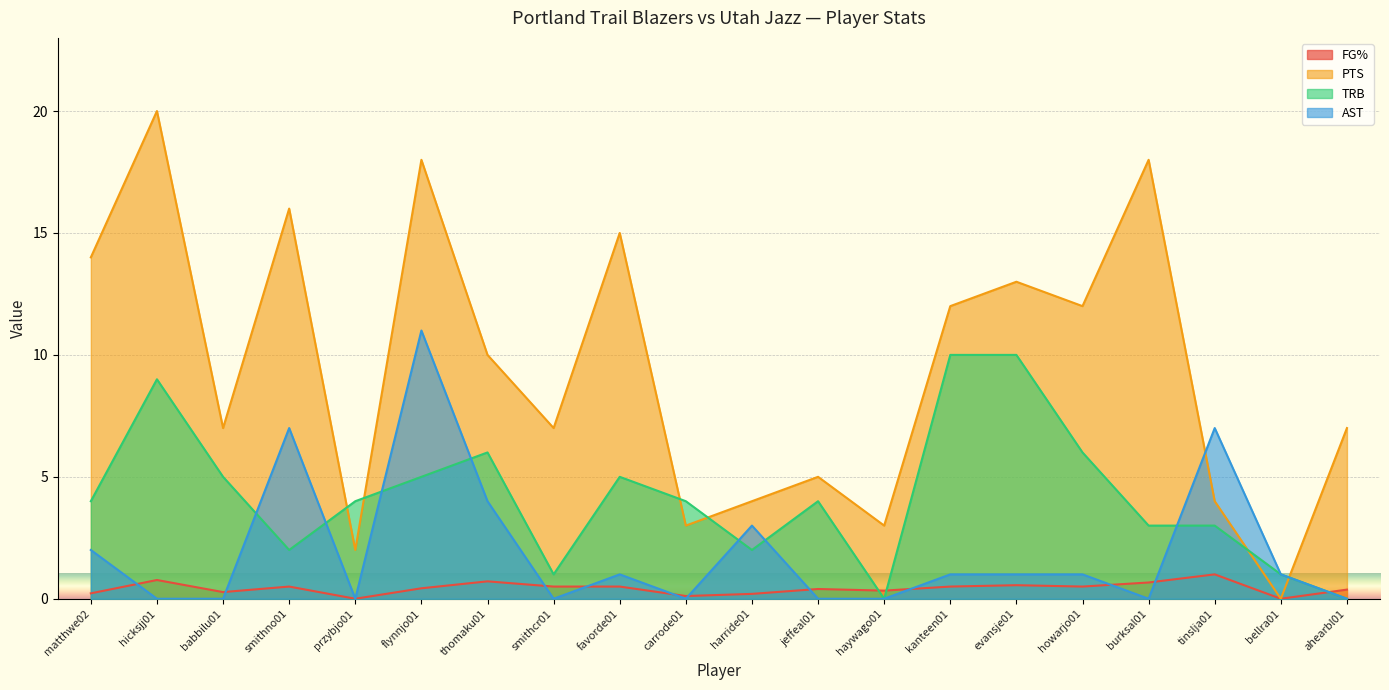

Reading left to right, list all the values displayed in this chart.

FG%: 0.2	0.8	0.3	0.5	0.0	0.4	0.7	0.5	0.5	0.1	0.2	0.4	0.3	0.5	0.6	0.5	0.7	1.0	0.0	0.4
PTS: 14.0	20.0	7.0	16.0	2.0	18.0	10.0	7.0	15.0	3.0	4.0	5.0	3.0	12.0	13.0	12.0	18.0	4.0	0.0	7.0
TRB: 4.0	9.0	5.0	2.0	4.0	5.0	6.0	1.0	5.0	4.0	2.0	4.0	0.0	10.0	10.0	6.0	3.0	3.0	1.0	0.0
AST: 2.0	0.0	0.0	7.0	0.0	11.0	4.0	0.0	1.0	0.0	3.0	0.0	0.0	1.0	1.0	1.0	0.0	7.0	1.0	0.0